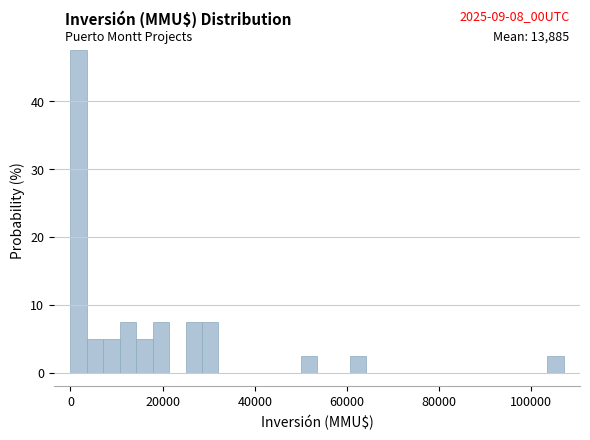

Read against the x-axis, roughly where is the centre of the tallest bar?

2000